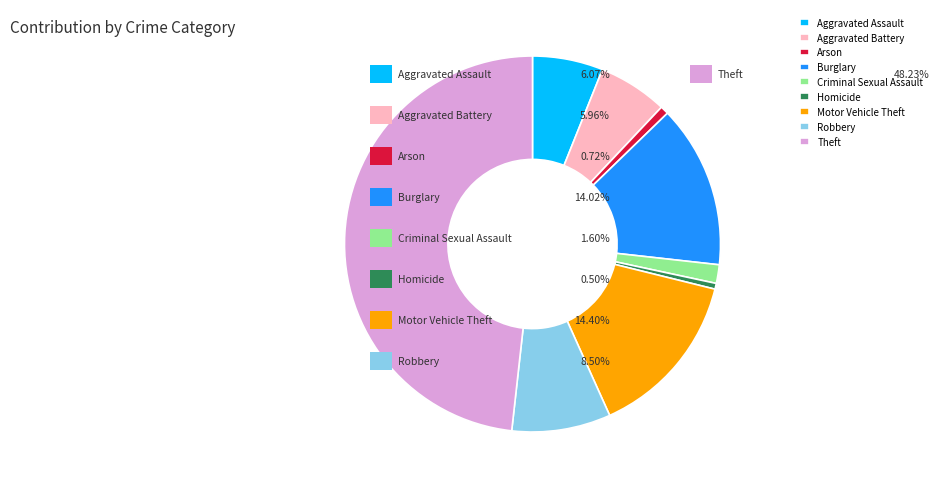

How many segments does this pie chart have?

9